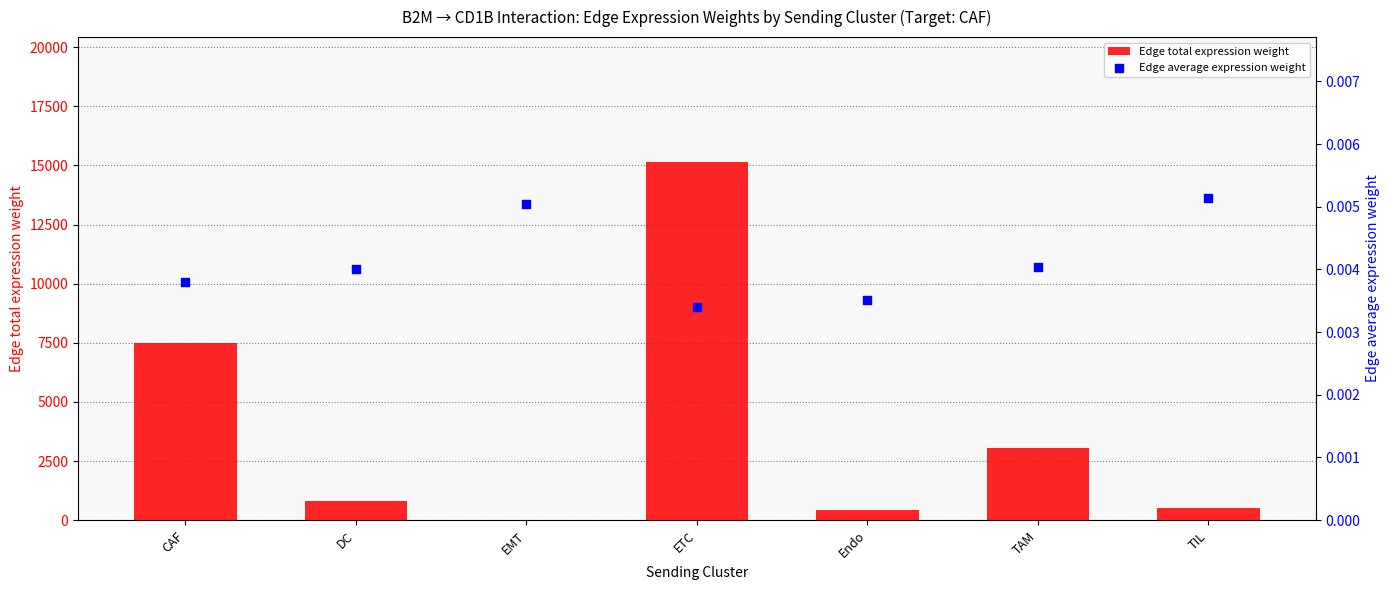

What are all the series names shown in the legend?

Edge total expression weight, Edge average expression weight